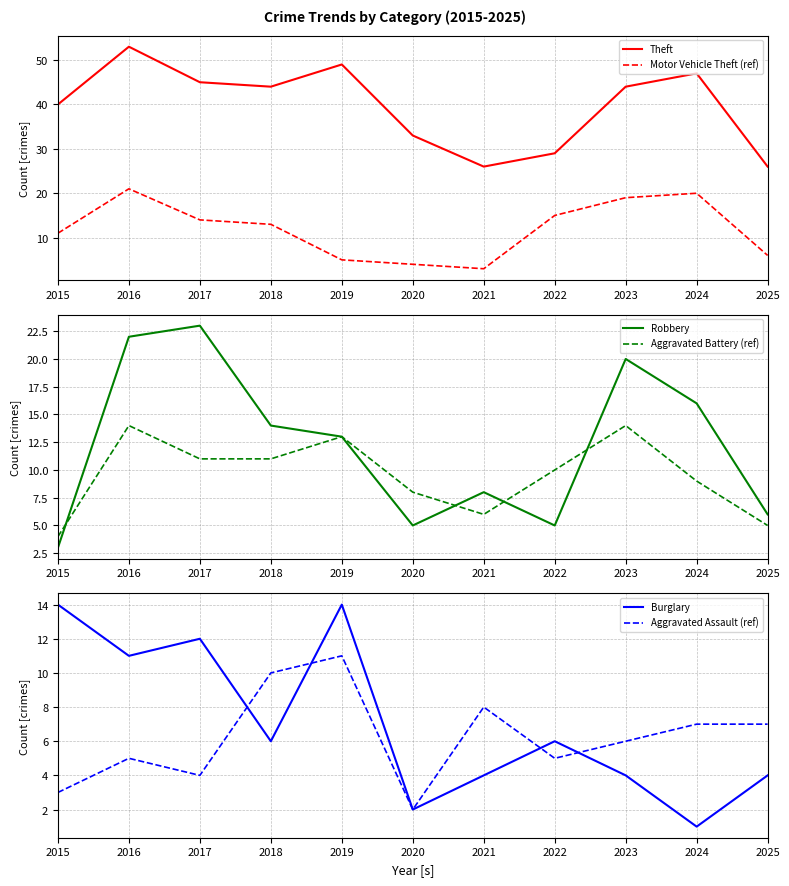

What is the spread (max minus min) of values at 2025?

22